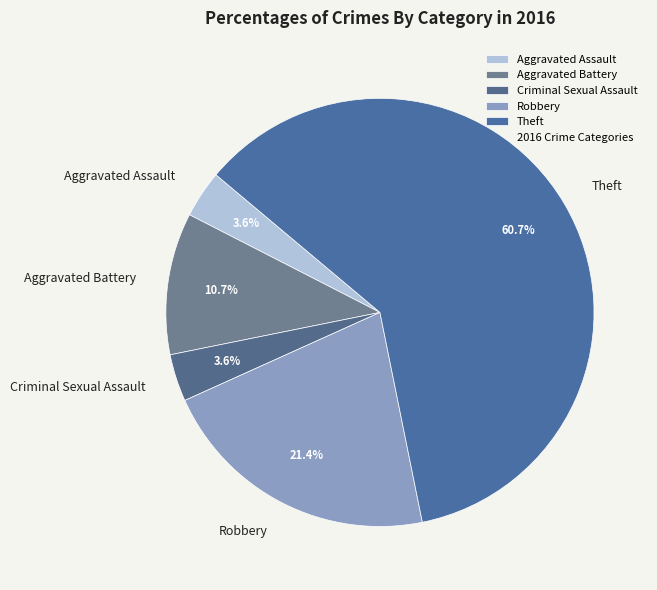

Is it true that Theft is 61% of the pie?

True